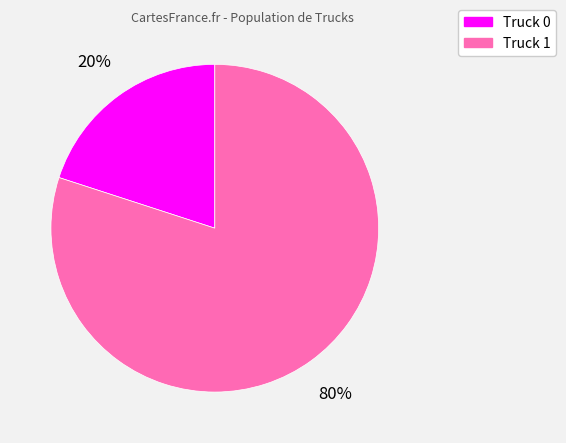

Rank the categories by value from lowest to highest.

Truck 0, Truck 1